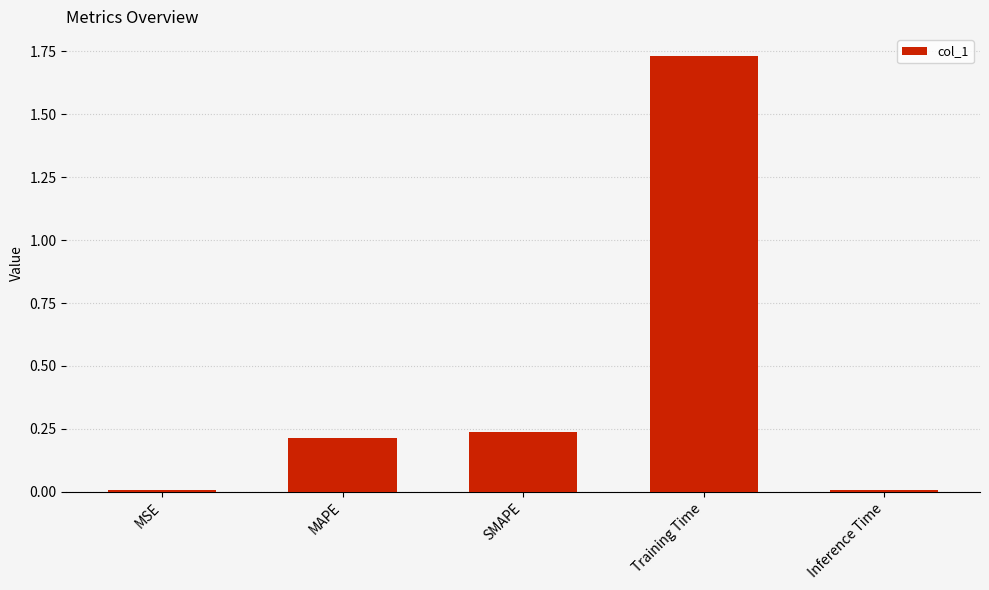

True or false: the data shows 2.3 at Training Time.

False